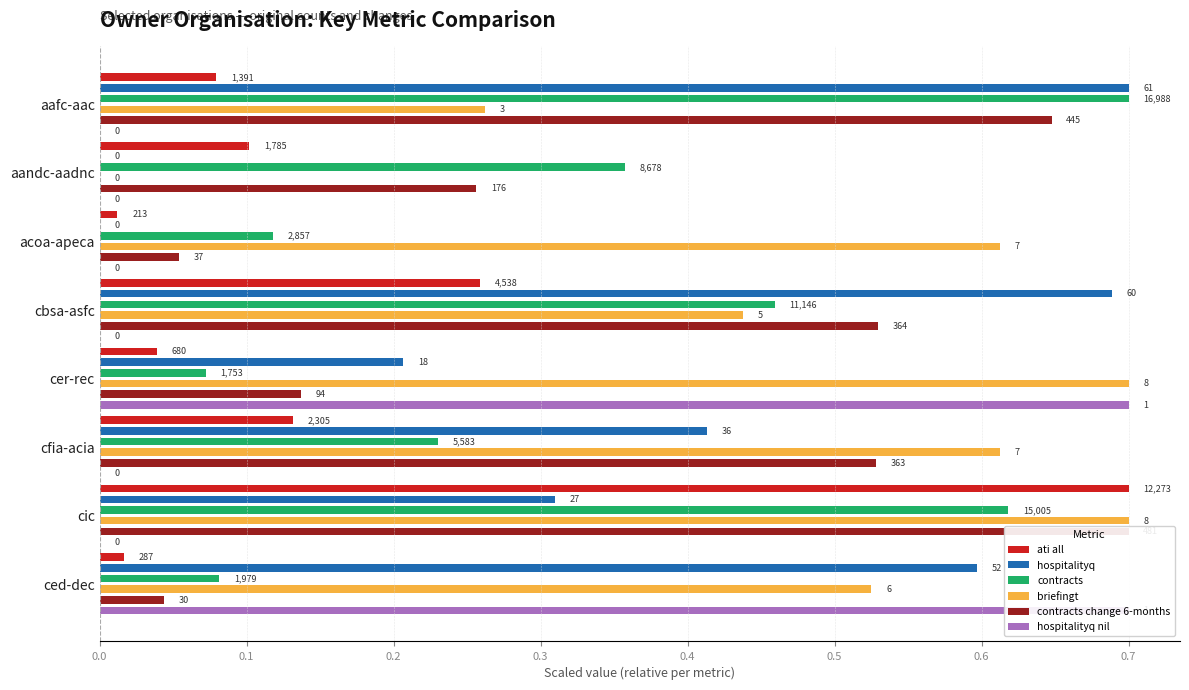

At cfia-acia, list the series in order from largest to smallest.

briefingt, contracts change 6-months, hospitalityq, contracts, ati all, hospitalityq nil